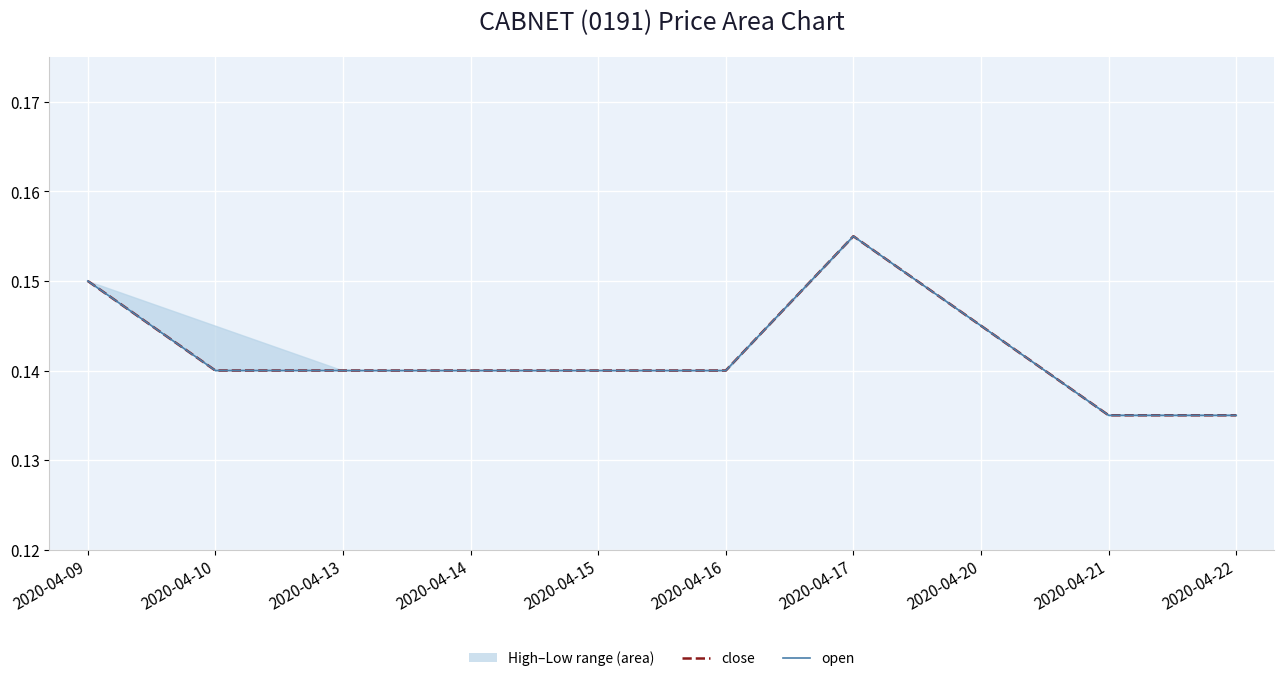

Which category has the highest value across all series?

2020-04-17